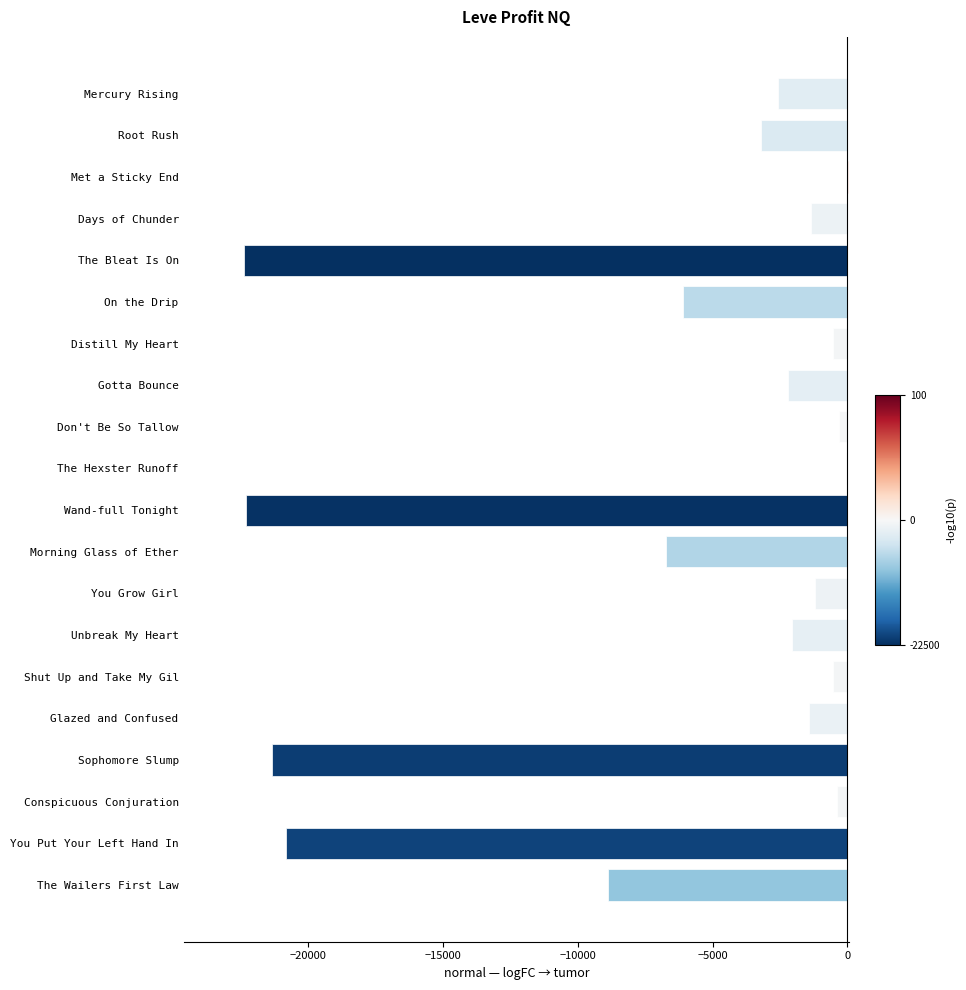

At which label is the value closest to -11172?

The Wailers First Law